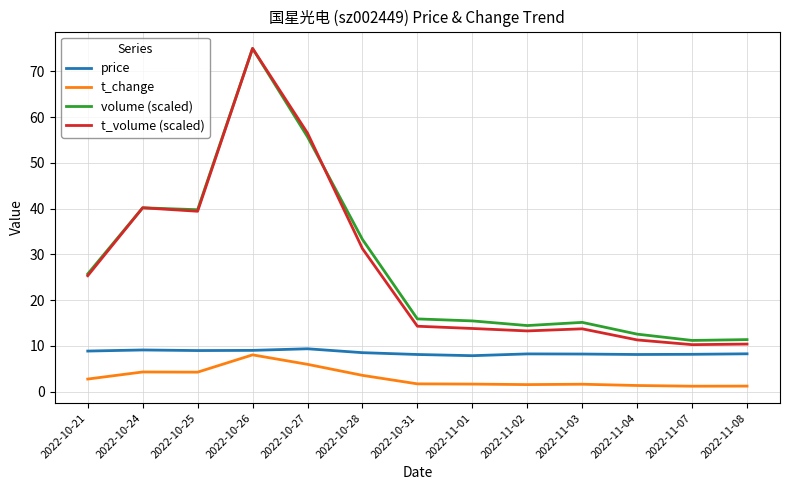

True or false: t_change has a value of 3.6 at 2022-10-28.

True